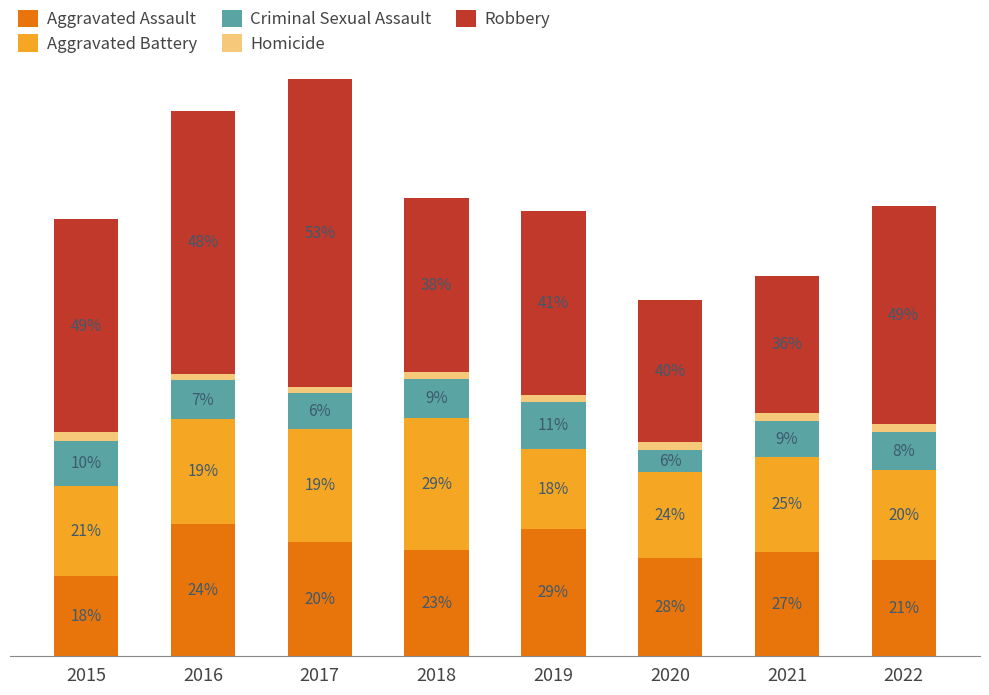

Rank the series at 2015 from lowest to highest value.

Homicide, Criminal Sexual Assault, Aggravated Assault, Aggravated Battery, Robbery